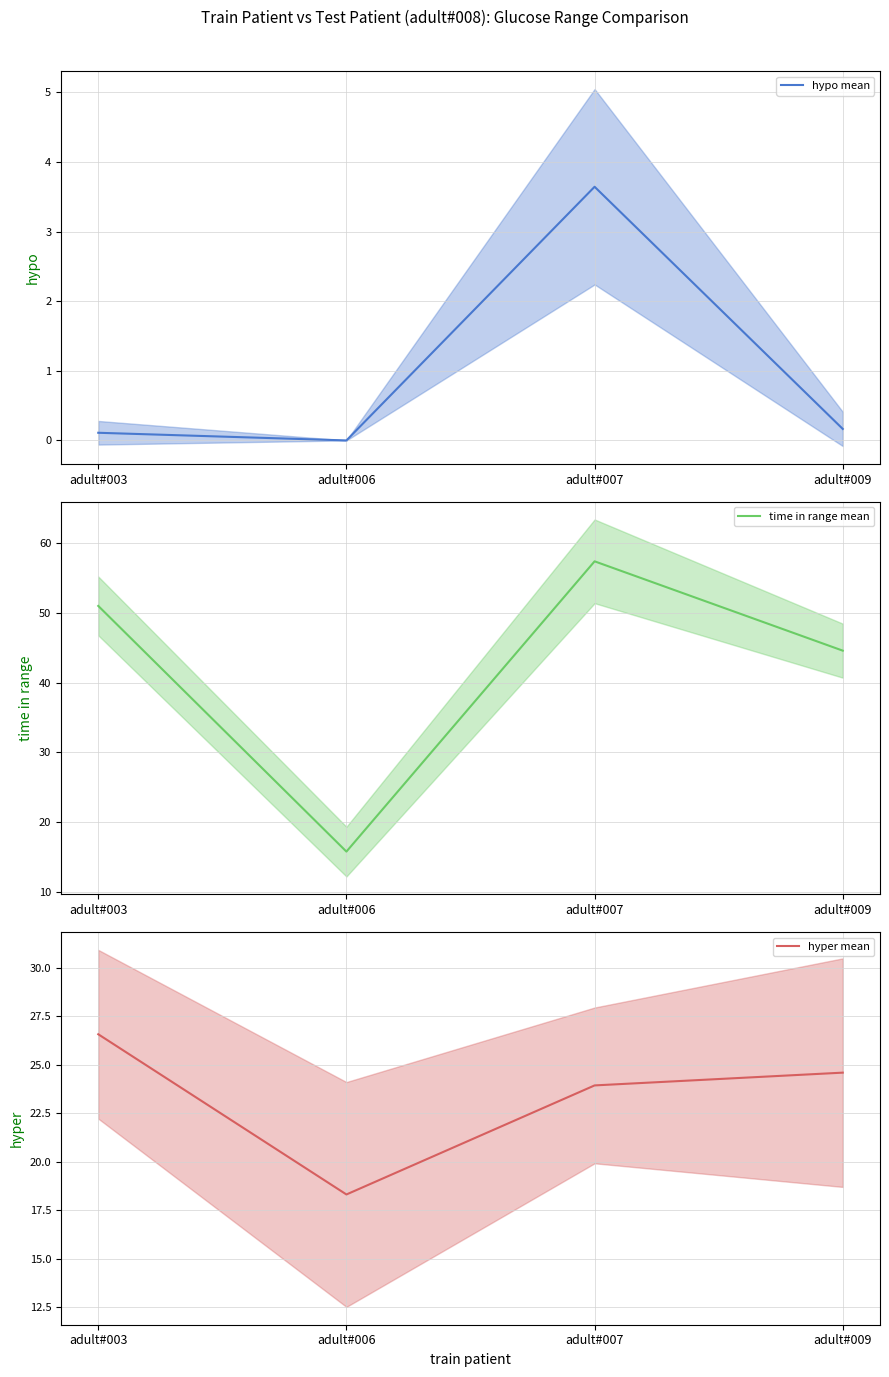

Is it true that time in range mean equals 57.4 at adult#007?

True